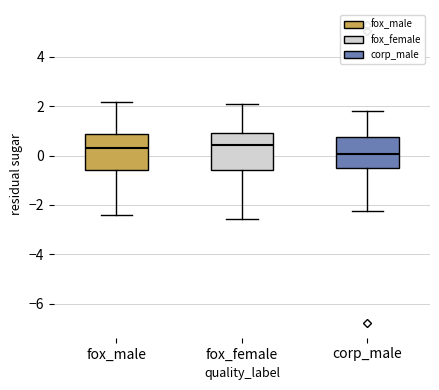

Reading left to right, transcribe this box plot: for each box, give where its median line is, the range the box spans, and where its two whiskers end, as read against the y-axis. The values are not printed on the chart, so give them approximately, as read against the axis.

fox_male: median 0.4, box -0.6 to 0.8, whiskers -2.4 to 2.2
fox_female: median 0.4, box -0.6 to 1.0, whiskers -2.6 to 2.2
corp_male: median 0.0, box -0.6 to 0.8, whiskers -2.2 to 1.8